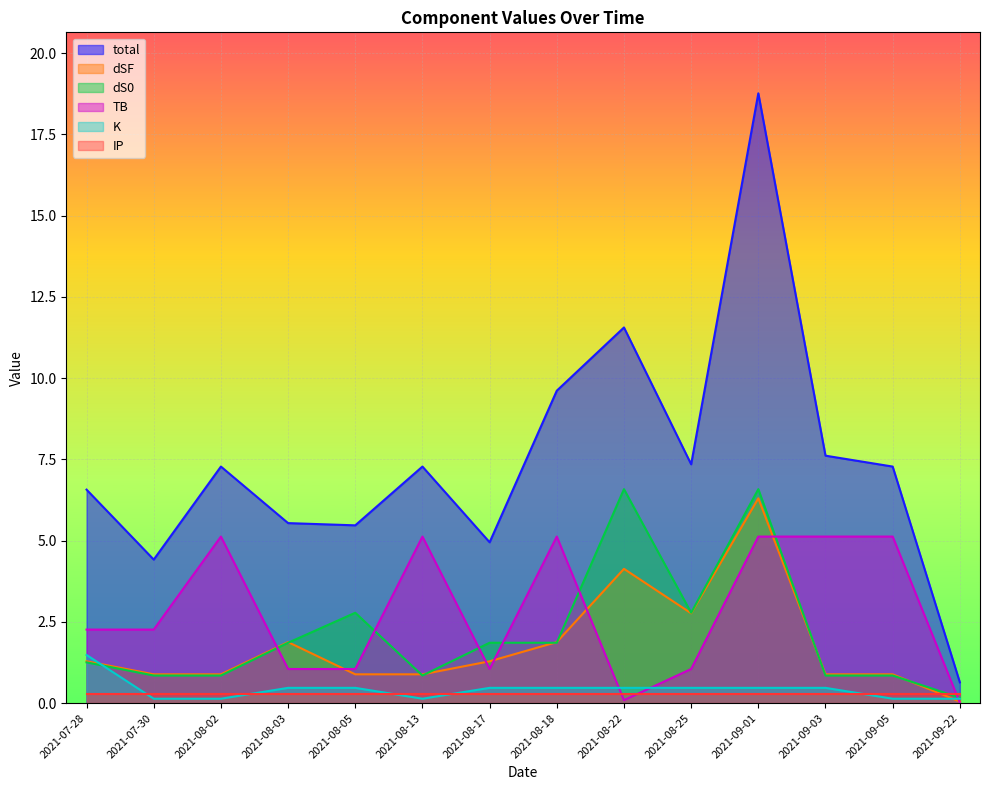

What is the difference between the highest and lowest values at 2021-08-22?

11.5